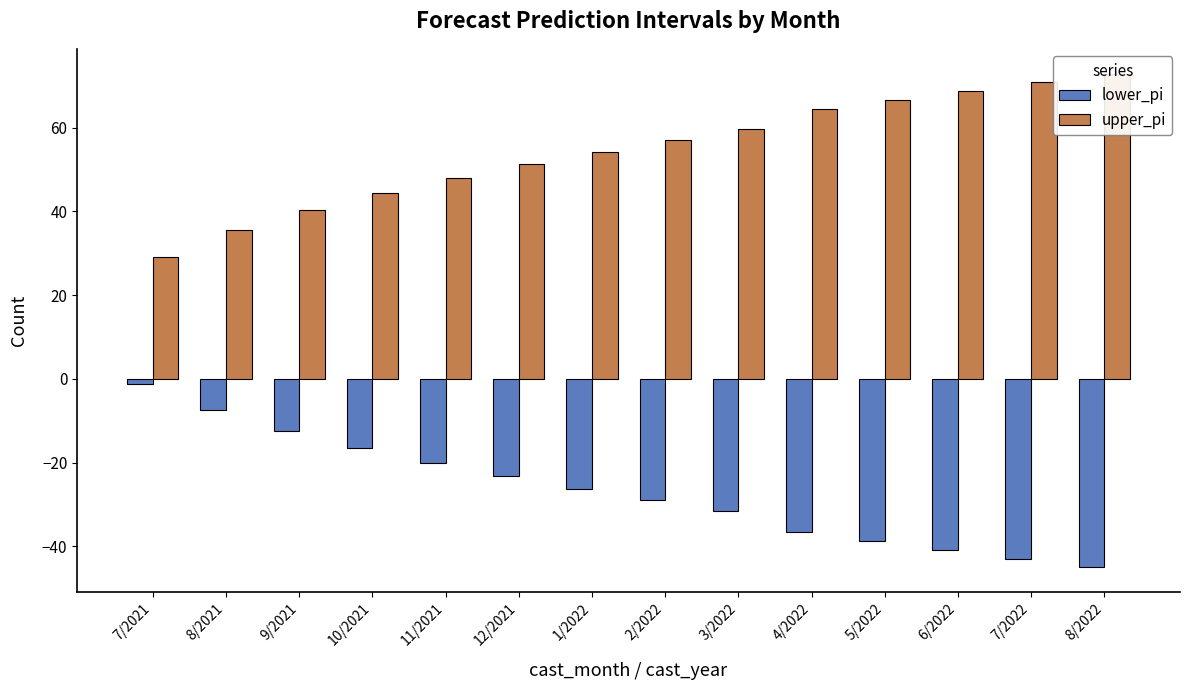

Reading right to left, list all the values displayed in this chart.

lower_pi: 8/2022=-44.9	7/2022=-42.9	6/2022=-40.8	5/2022=-38.7	4/2022=-36.4	3/2022=-31.6	2/2022=-29.0	1/2022=-26.2	12/2021=-23.3	11/2021=-20.0	10/2021=-16.4	9/2021=-12.3	8/2021=-7.5	7/2021=-1.2
upper_pi: 8/2022=72.9	7/2022=70.9	6/2022=68.8	5/2022=66.7	4/2022=64.4	3/2022=59.6	2/2022=57.0	1/2022=54.2	12/2021=51.3	11/2021=48.0	10/2021=44.4	9/2021=40.3	8/2021=35.5	7/2021=29.2